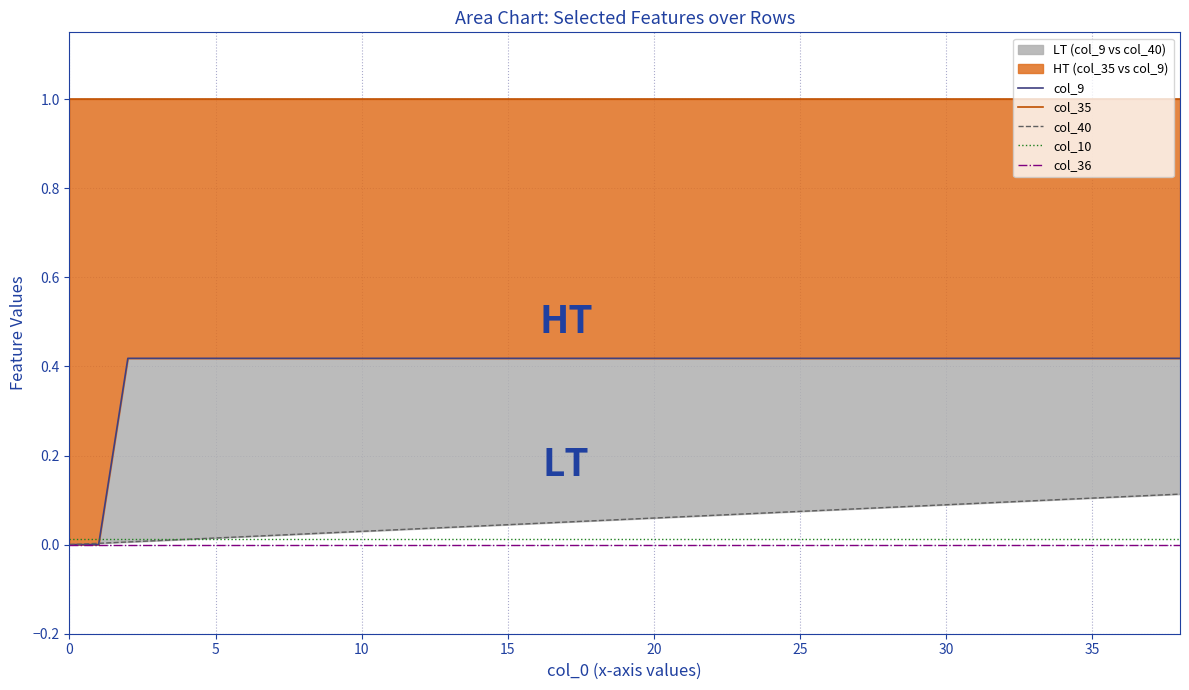

Which series has the widest spread of values?

col_9